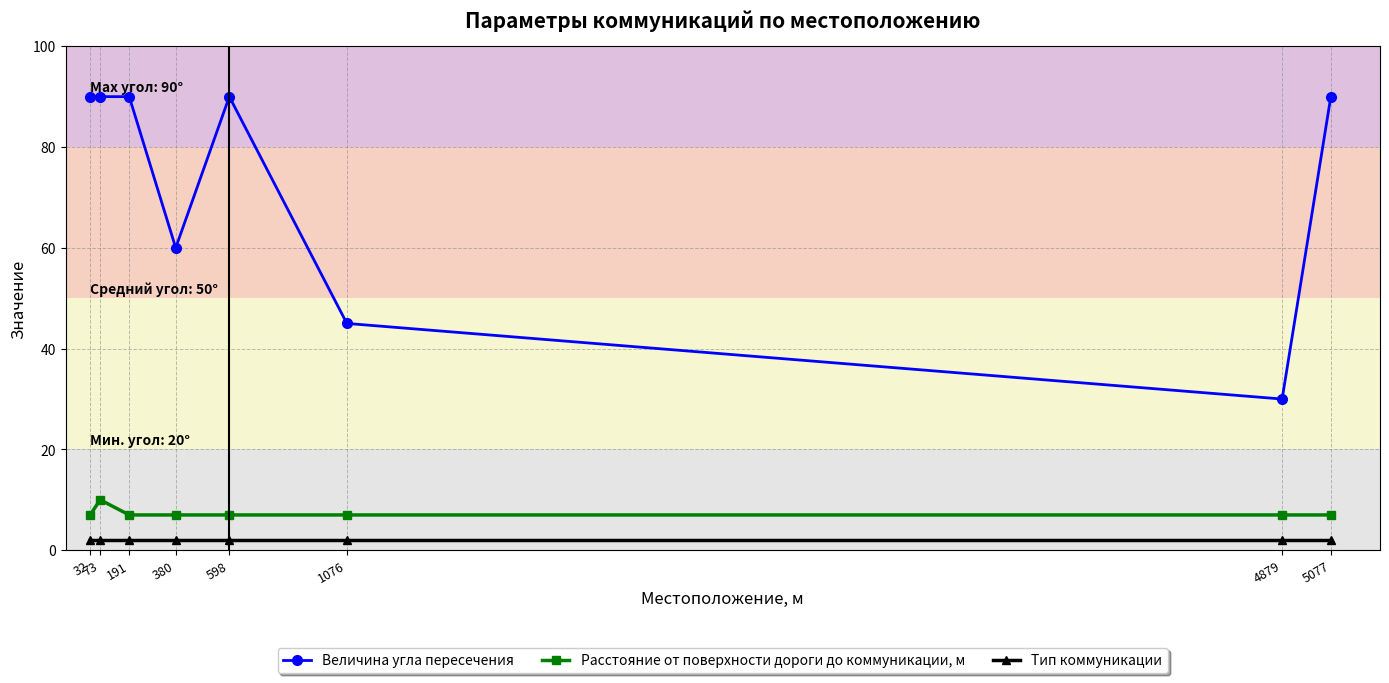

Which series has the widest spread of values?

Величина угла пересечения